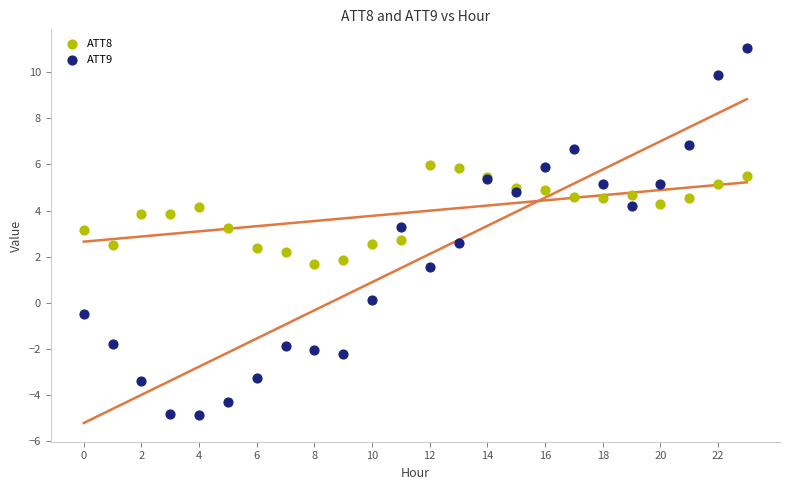

Which series has the widest spread of Y values?

ATT9